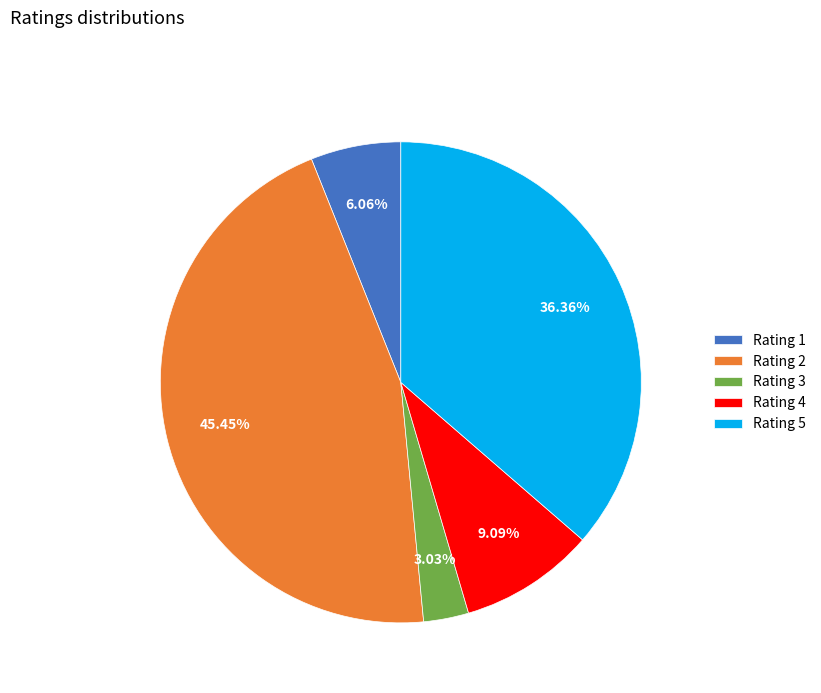

Do Rating 1 and Rating 4 together represent more than half of the pie?

No